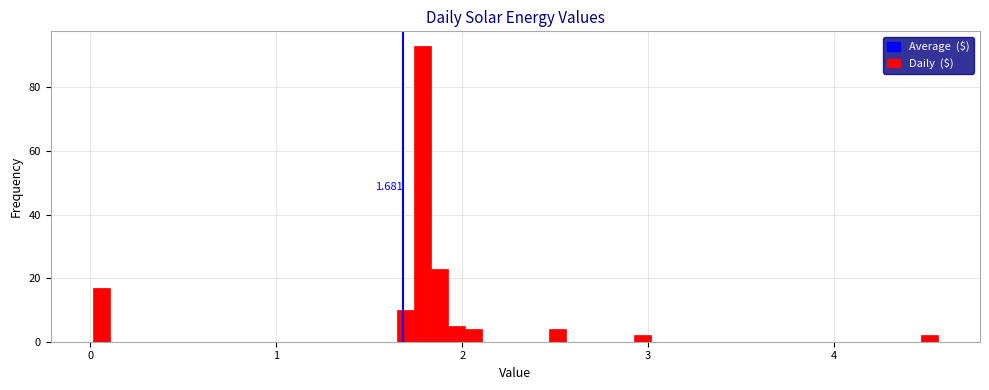

Around what value on the x-axis is the tallest bar? Give the approximate position of its centre, as read against the axis.

1.8